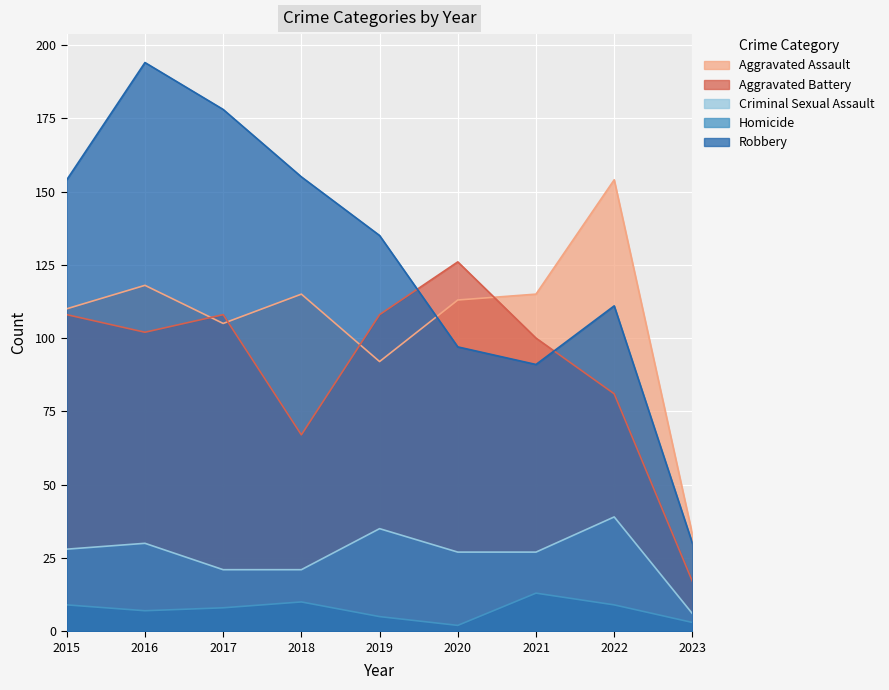

What is the spread (max minus min) of values at 2022?

145